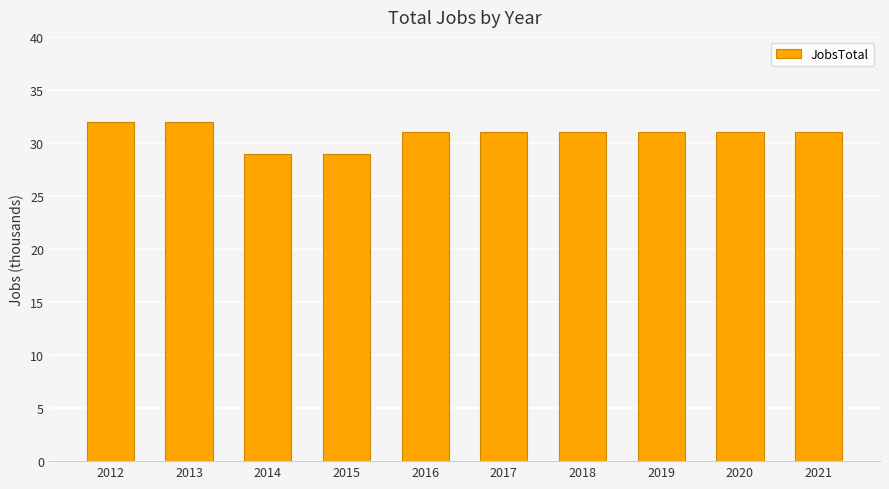

What is the sum of all values?

308